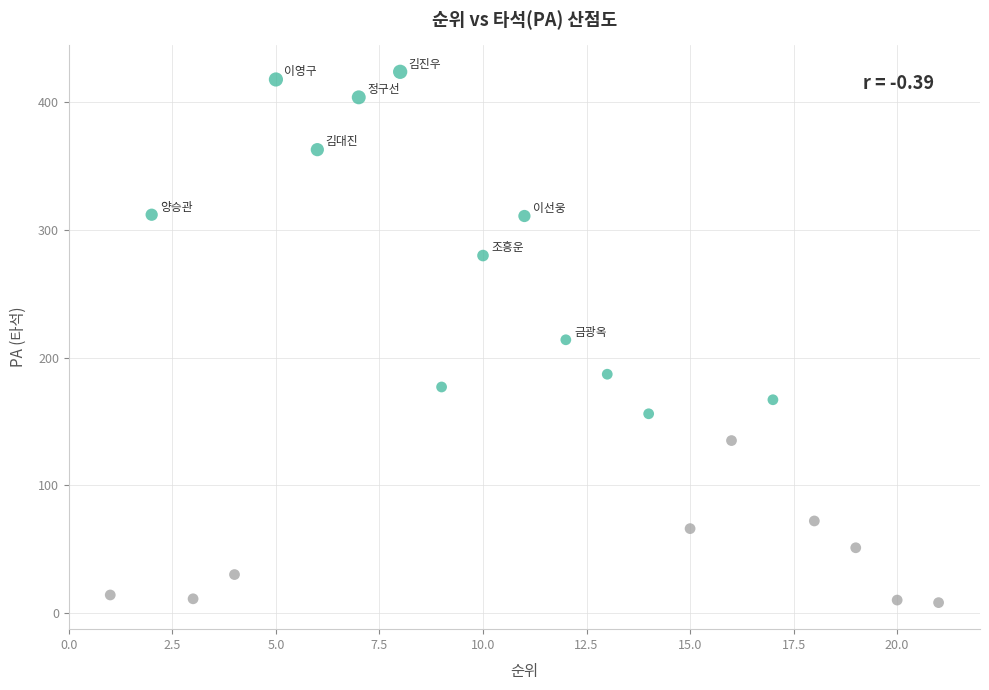

What is the range of Y values (max minus min)?

416